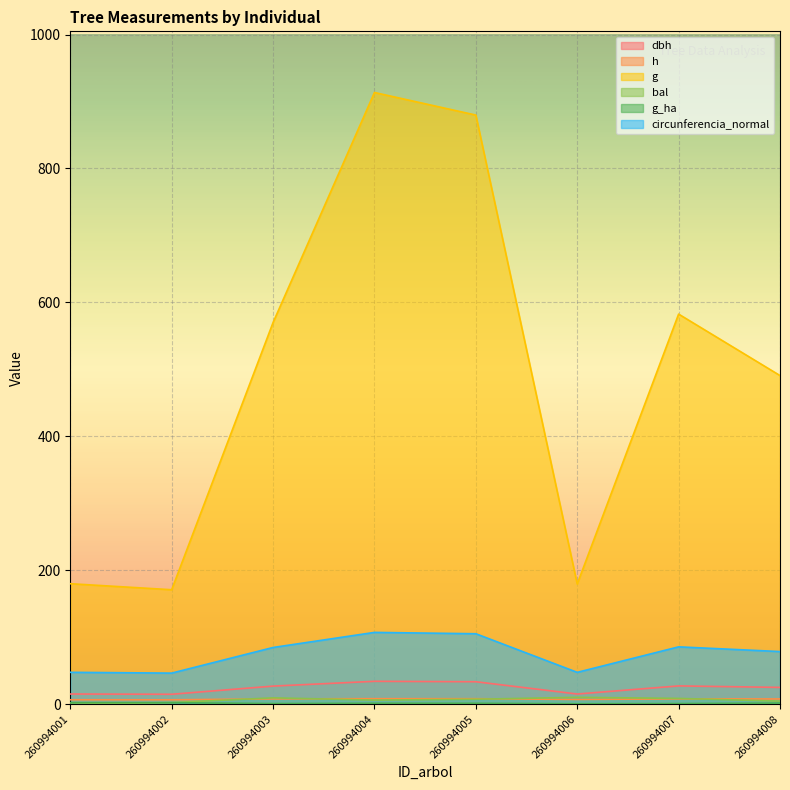

Reading left to right, transcribe all the data shown in this chart.

dbh: 15.1	14.8	26.9	34.1	33.5	15.1	27.2	25.0
h: 6.5	6.5	7.8	8.1	8.1	7.0	7.9	7.8
g: 179.8	170.9	569.9	913.4	879.7	179.4	582.5	490.7
bal: 0.0	2.3	9.4	6.0	7.3	10.2	8.6	4.5
g_ha: 2.3	2.2	0.8	1.3	1.2	0.6	0.8	1.6
circunferencia_normal: 47.5	46.3	84.6	107.1	105.1	47.5	85.6	78.5